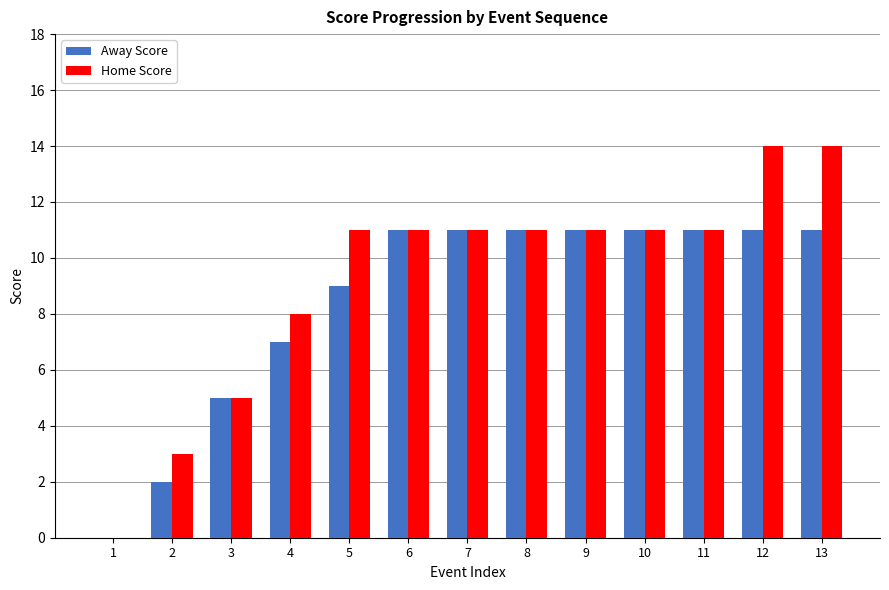

Is the value of Away Score at 10 greater than the value of Home Score at 2?

Yes